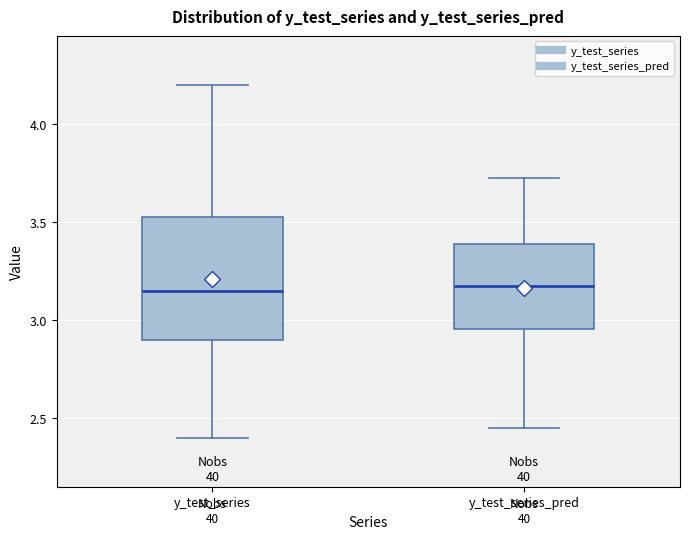

Which box is the tallest, from its lower edge to its upper edge?

y_test_series